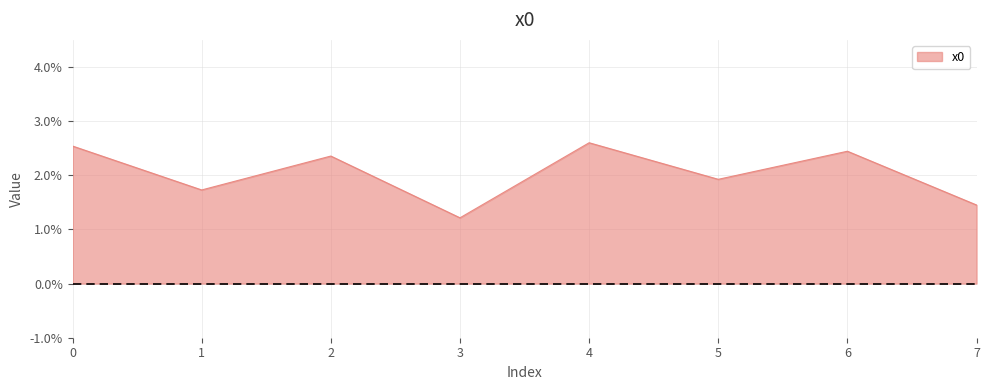

What is the difference between the maximum and minimum values?

1.4